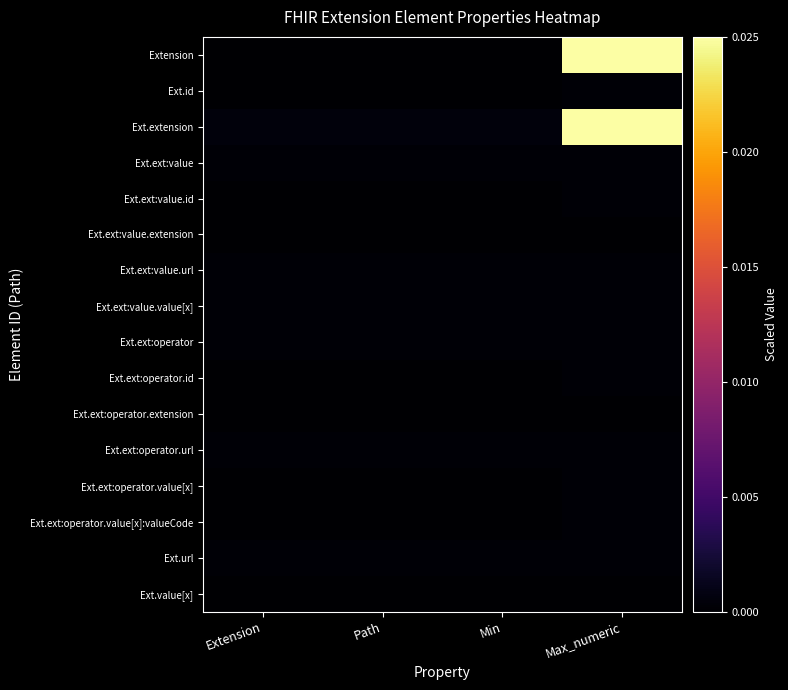

Which series changed the most between Extension and Max_numeric?

Extension